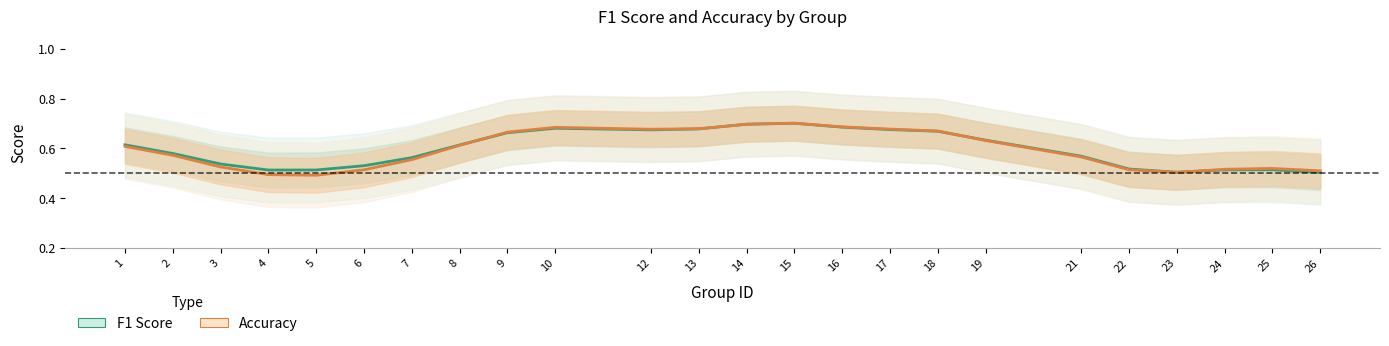

The value of accuracy at 3 is 0.3. True or false?

False